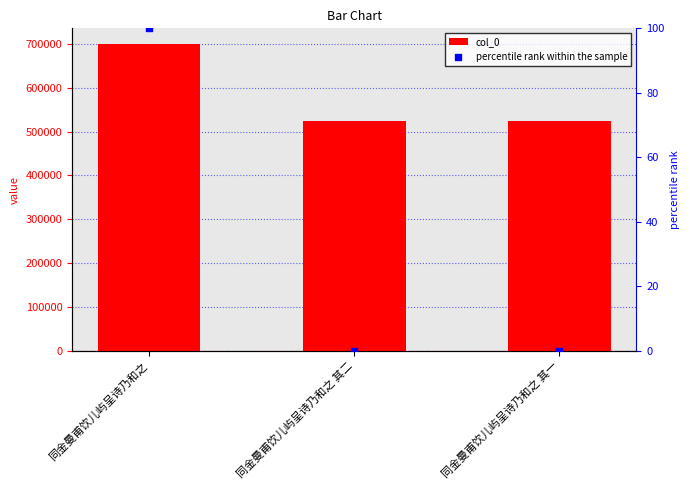

Is the value of percentile rank within the sample at 同金曼甫饮儿屿呈诗乃和之 其一 greater than the value of col_0 at 同金曼甫饮儿屿呈诗乃和之 其二?

No